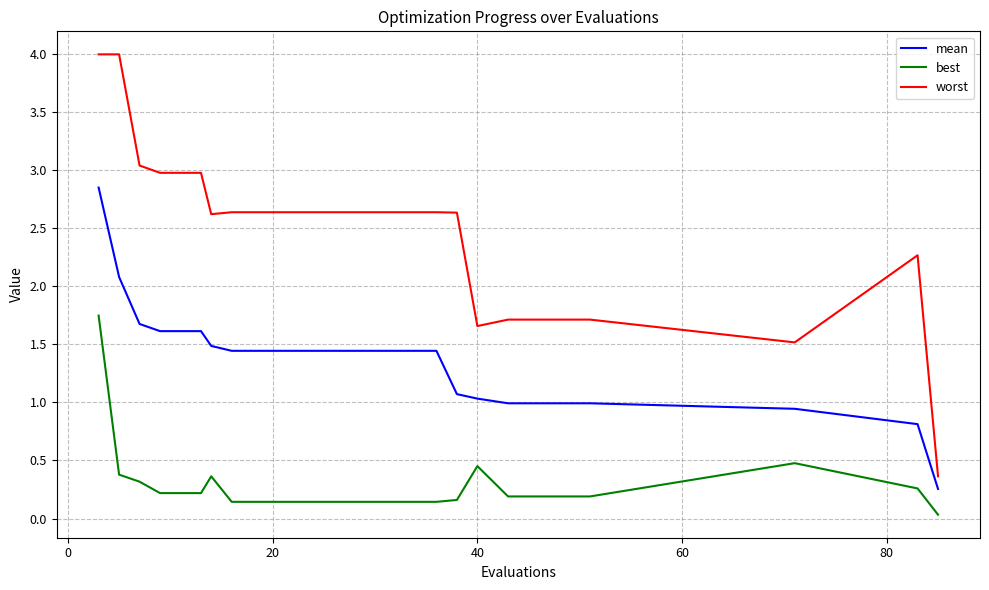

Which series has the largest total across all categories?

worst